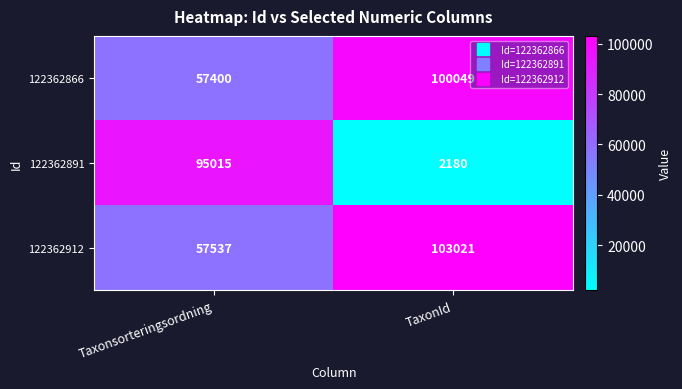

What is the difference between the highest and lowest values at Taxonsorteringsordning?

37615